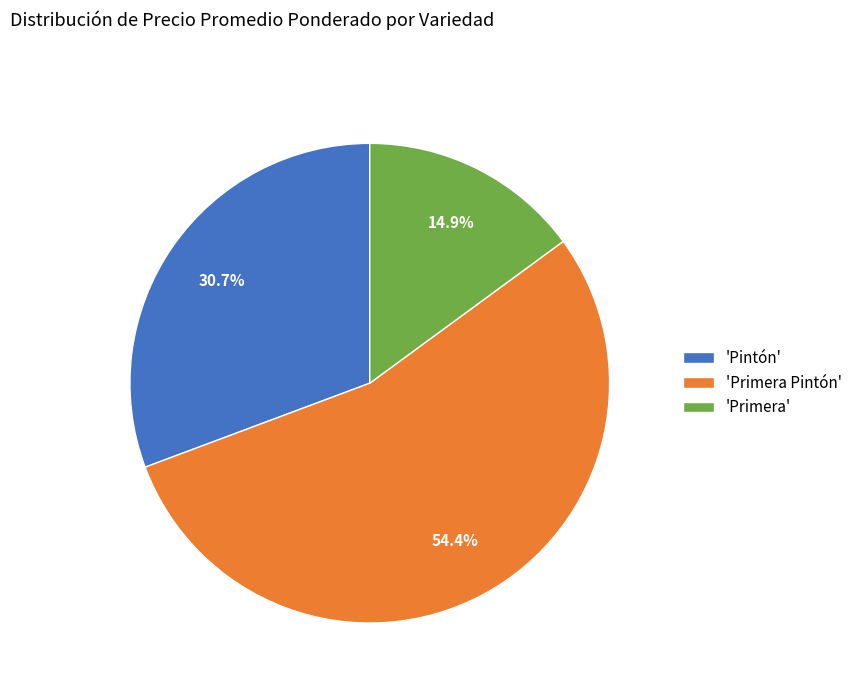

Do 'Pintón' and 'Primera Pintón' together represent more than half of the pie?

Yes